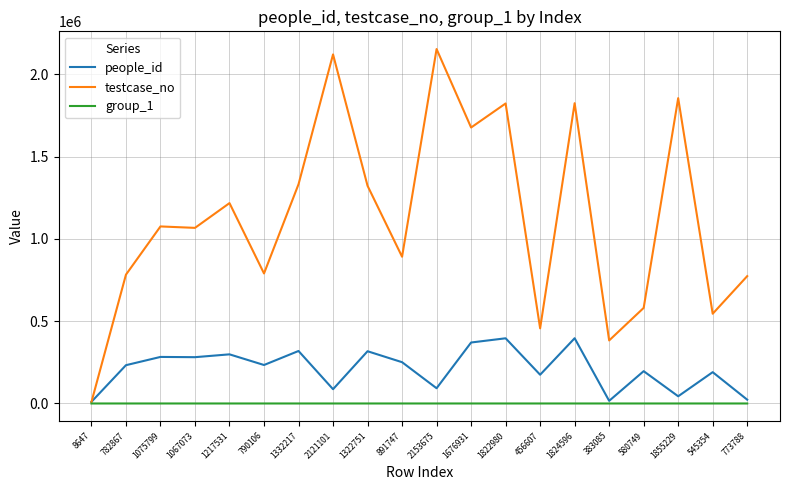

Does the chart display data point markers on the line(s)?

No